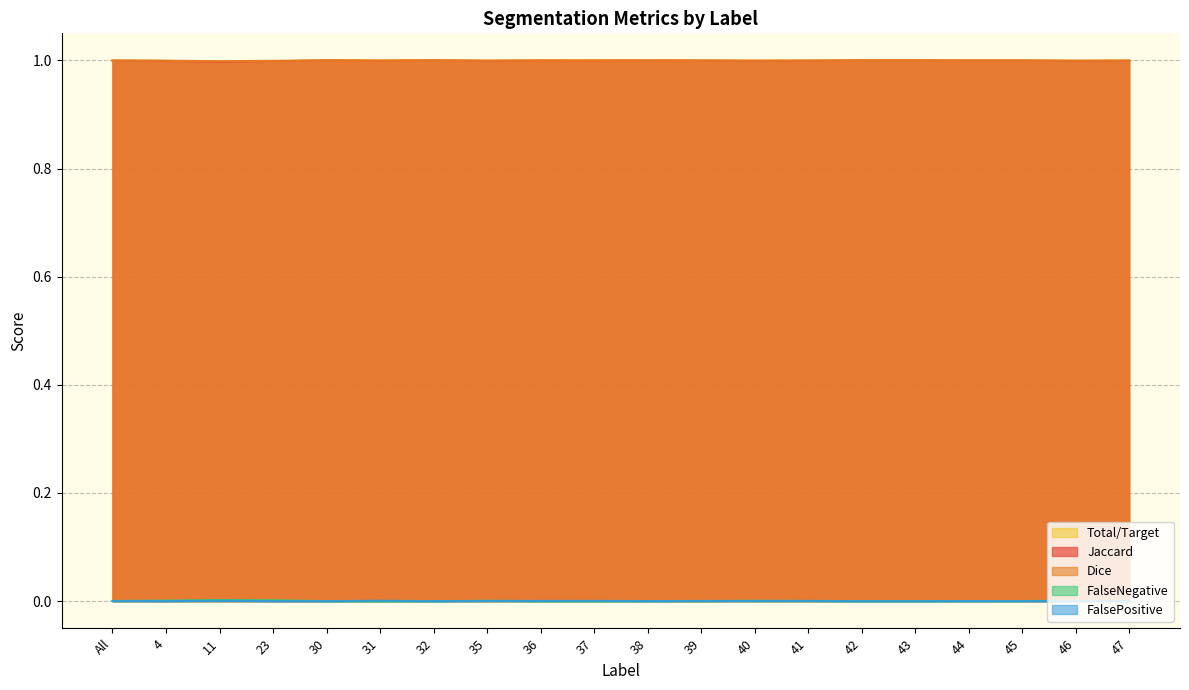

Does the chart display data point markers on the line(s)?

No